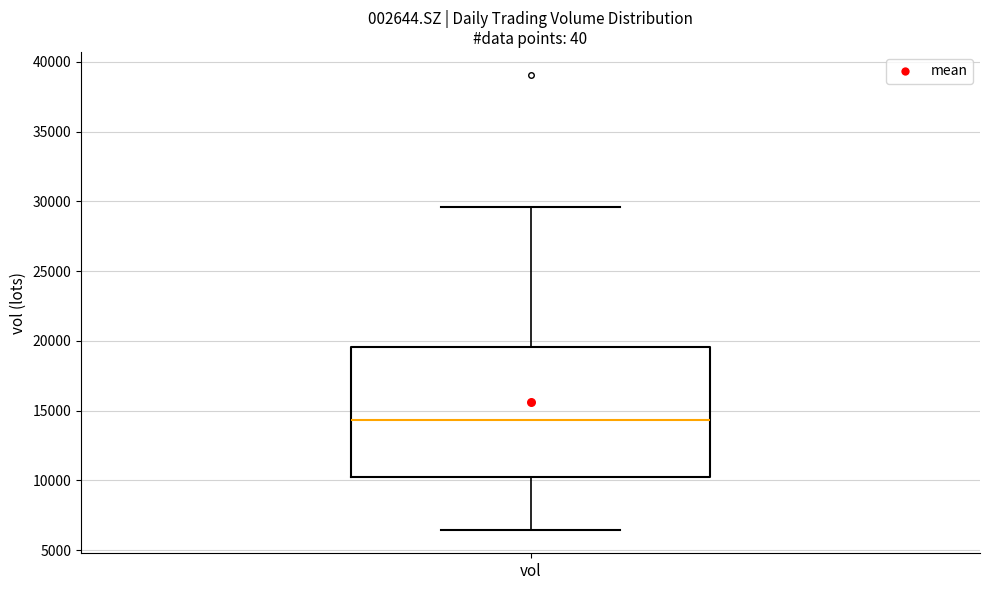

Transcribe this box plot: give where the median line is, the range the box spans, and where the two whiskers end, as read against the y-axis. The values are not printed on the chart, so give them approximately, as read against the axis.

median 14500, box 10500 to 19500, whiskers 6500 to 29500